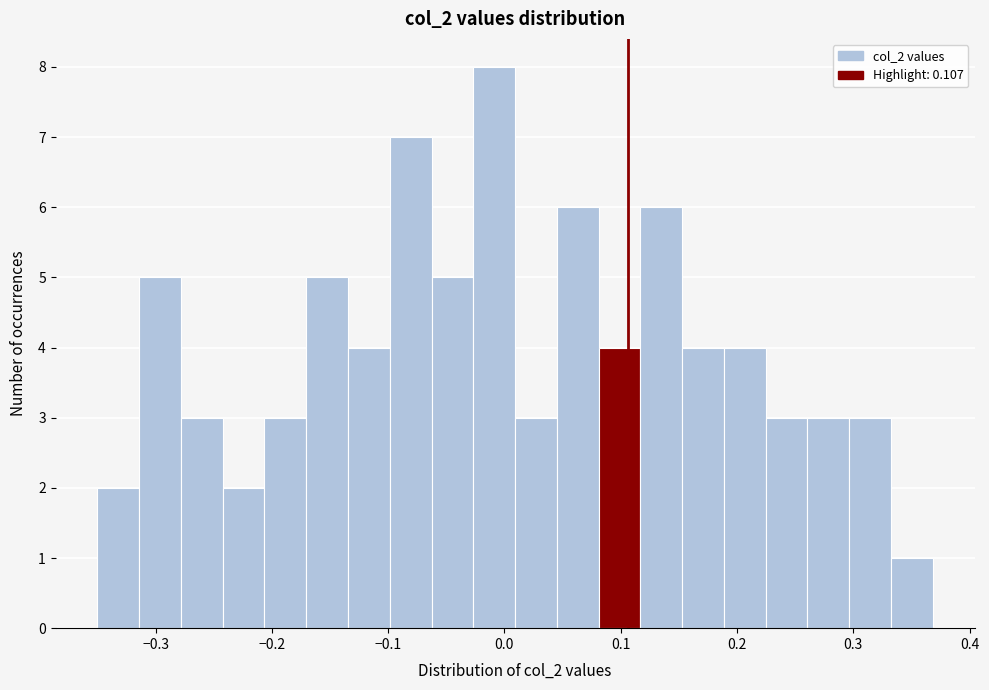

Read against the x-axis, roughly where is the centre of the tallest bar?

-0.01